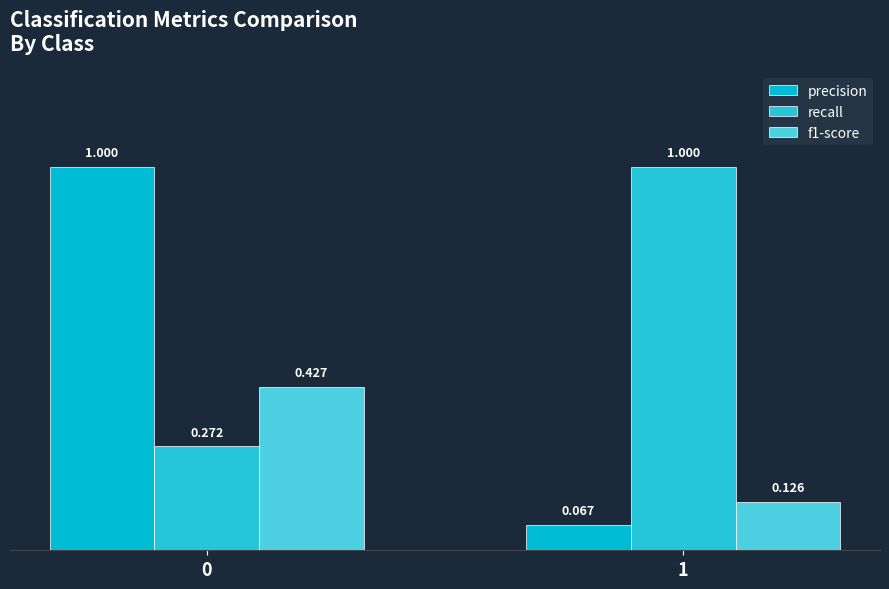

At 1, list the series in order from smallest to largest.

precision, f1-score, recall